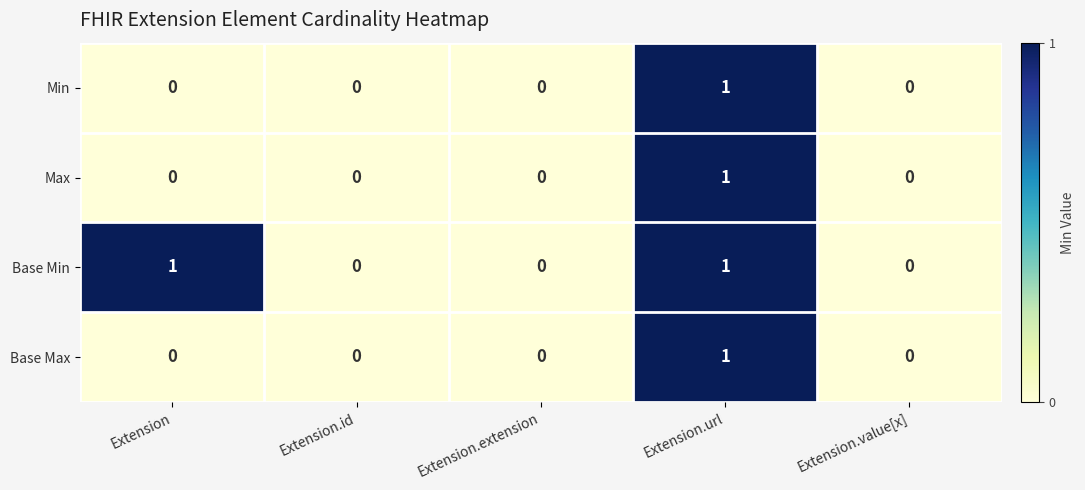

How many positive values does the Base Max series have?

1